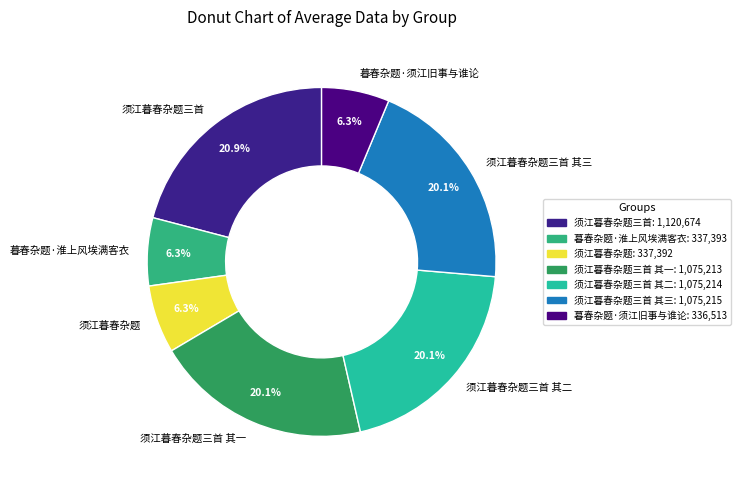

How many slices are in this pie chart?

7